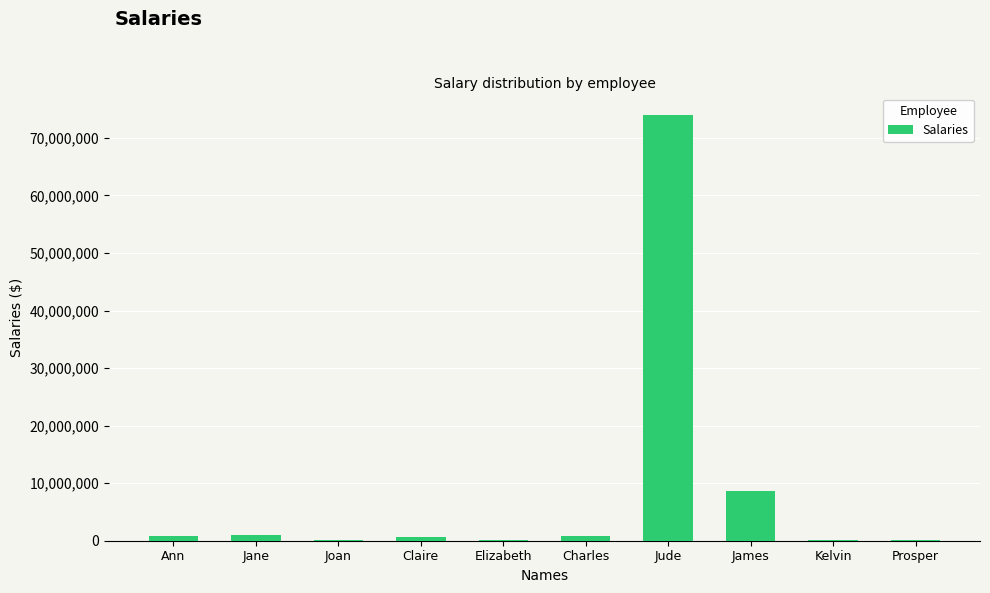

Which category has the highest value across all series?

Jude